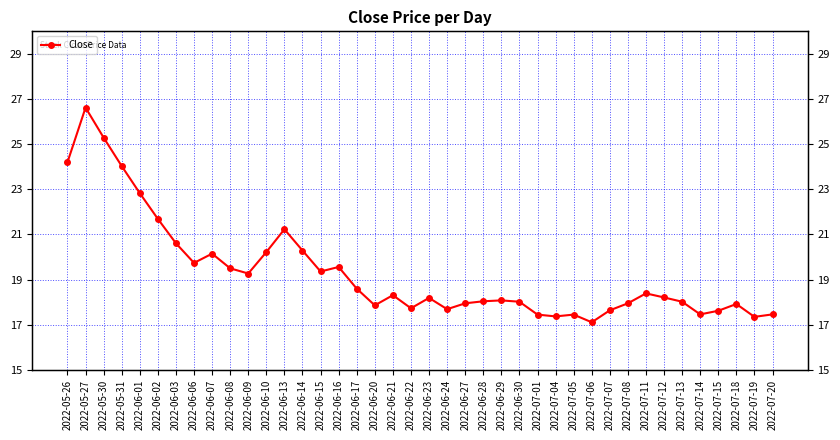

Reading right to left, what are all the values shown in this chart?

2022-07-20=17.5	2022-07-19=17.4	2022-07-18=17.9	2022-07-15=17.6	2022-07-14=17.5	2022-07-13=18.0	2022-07-12=18.2	2022-07-11=18.4	2022-07-08=17.9	2022-07-07=17.6	2022-07-06=17.1	2022-07-05=17.4	2022-07-04=17.4	2022-07-01=17.4	2022-06-30=18.0	2022-06-29=18.1	2022-06-28=18.0	2022-06-27=17.9	2022-06-24=17.7	2022-06-23=18.2	2022-06-22=17.7	2022-06-21=18.3	2022-06-20=17.9	2022-06-17=18.6	2022-06-16=19.6	2022-06-15=19.4	2022-06-14=20.3	2022-06-13=21.2	2022-06-10=20.2	2022-06-09=19.3	2022-06-08=19.5	2022-06-07=20.1	2022-06-06=19.7	2022-06-03=20.6	2022-06-02=21.7	2022-06-01=22.8	2022-05-31=24.0	2022-05-30=25.3	2022-05-27=26.6	2022-05-26=24.2